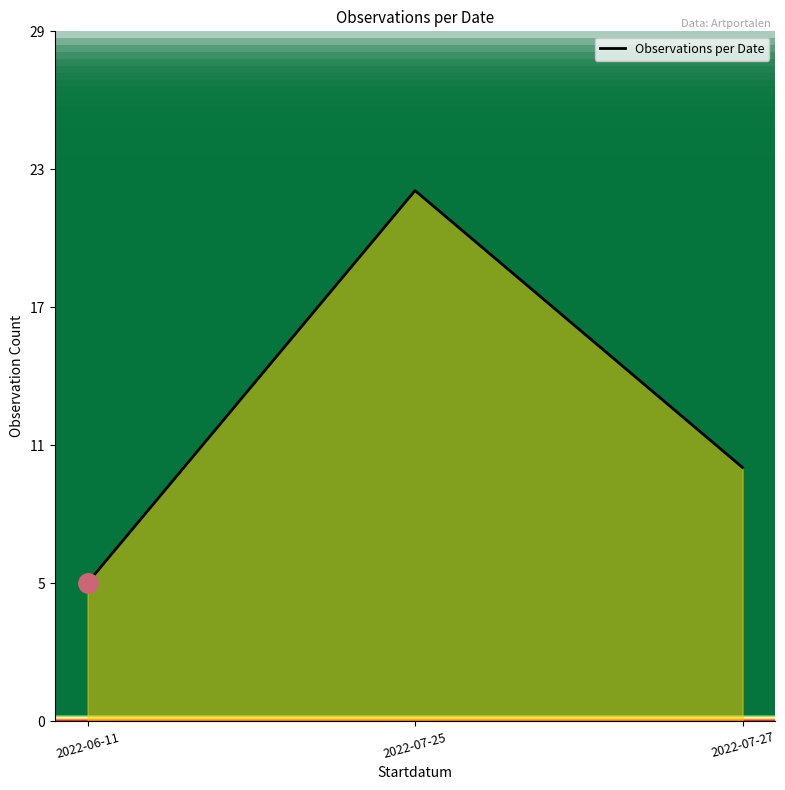

What is the label of the 3rd point from the right?

2022-06-11